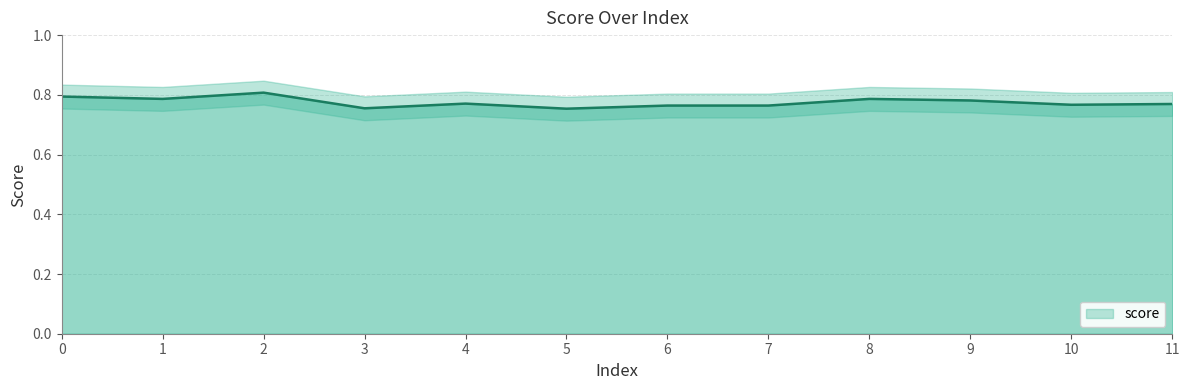

The value at 5 is 0.8. True or false?

True